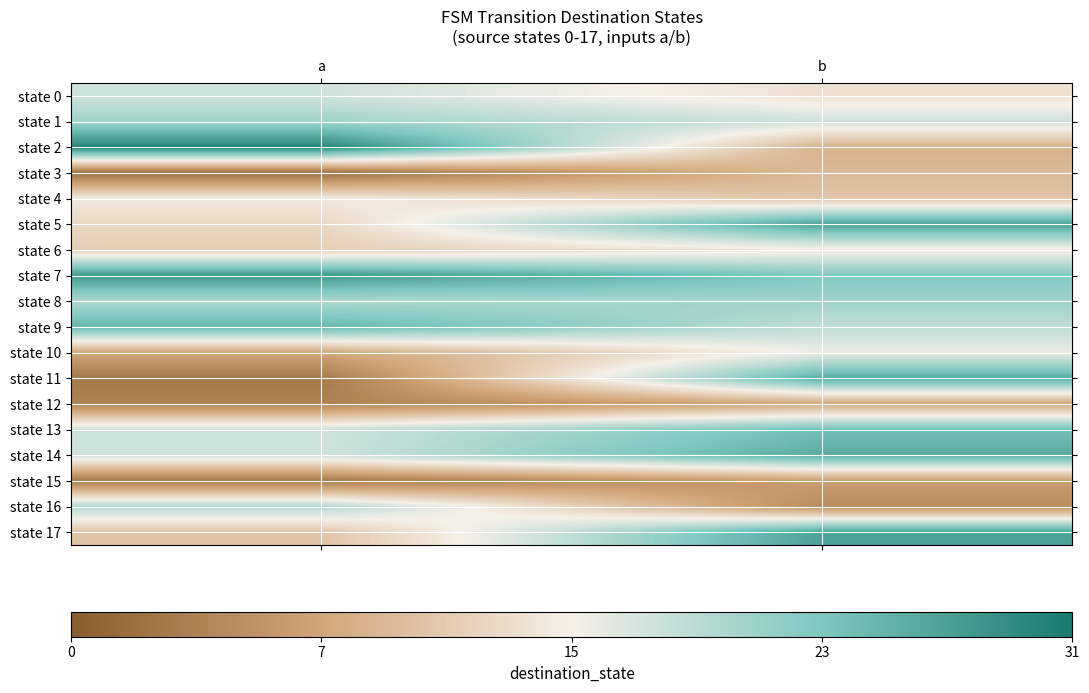

Which series has the largest total across all categories?

state 7